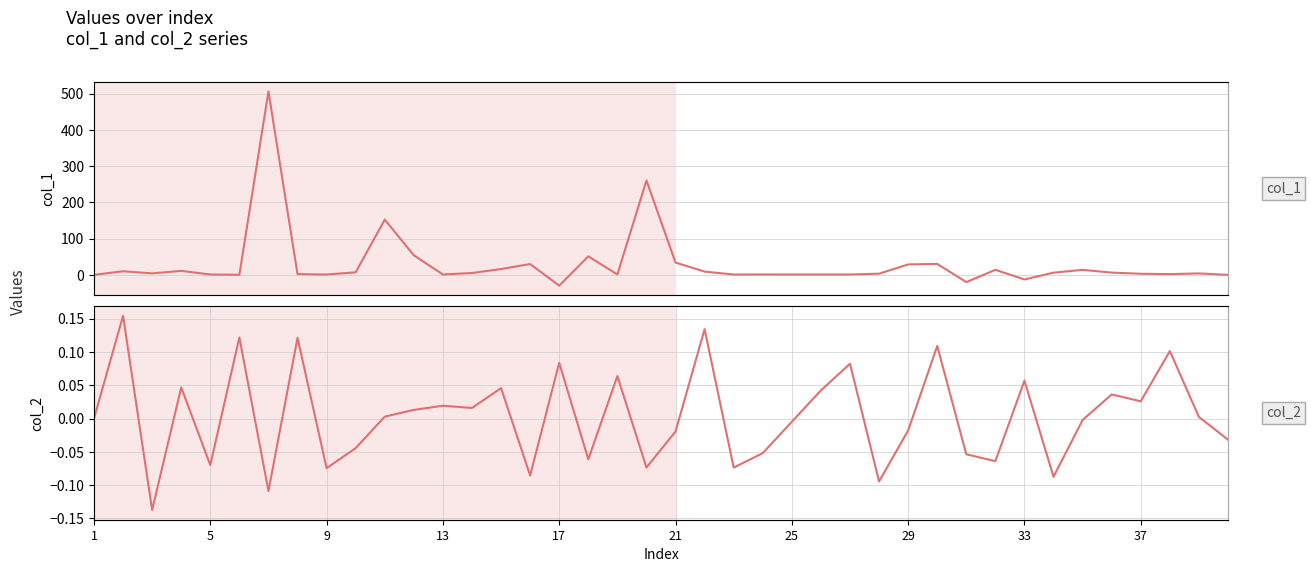

What is the difference between the second highest and second lowest values in the col_2 series?

0.2